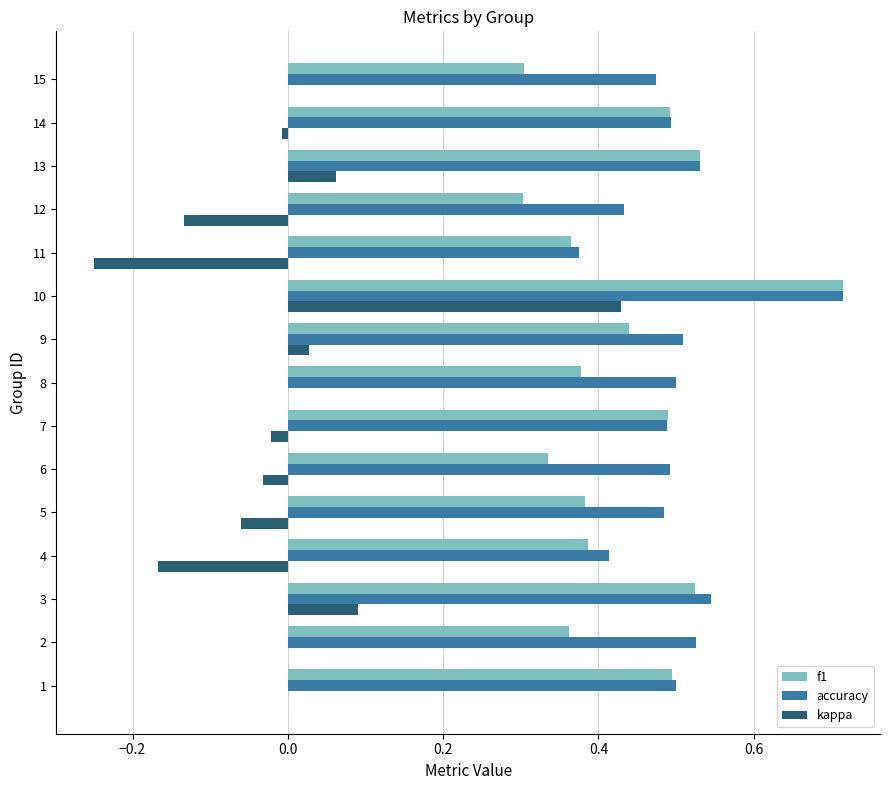

What is the sum of all f1 values?

6.5